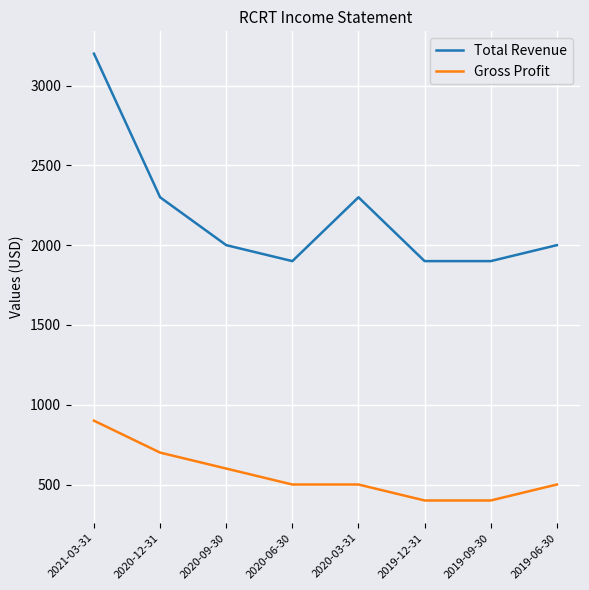

True or false: Gross Profit and Total Revenue intersect in this chart.

False